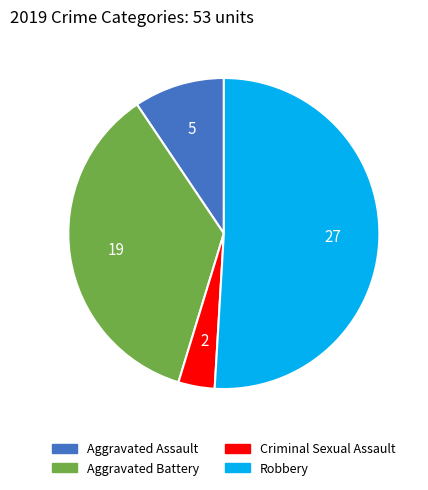

Is Robbery the majority of the pie?

Yes